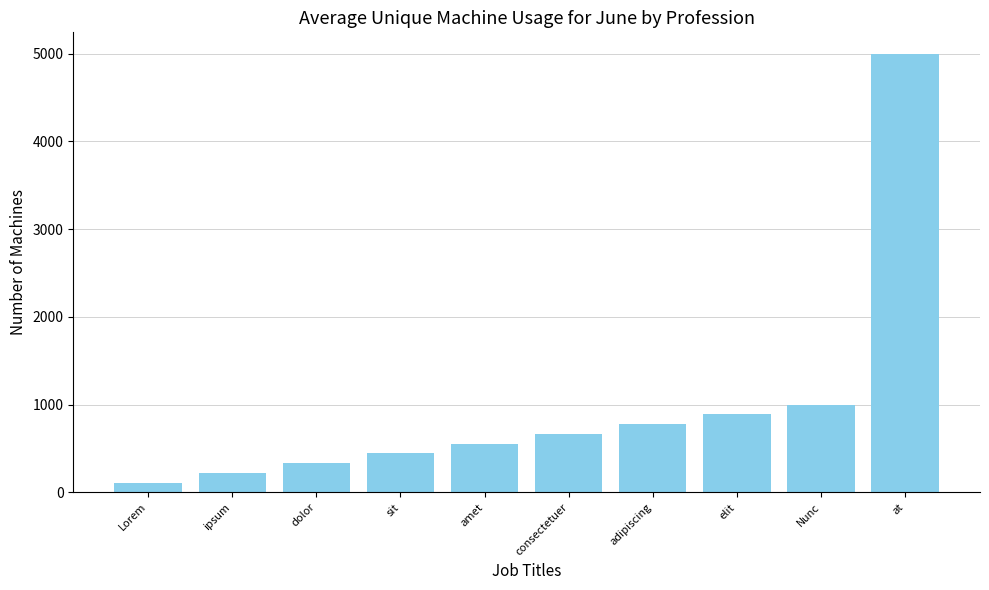

What is the smallest value displayed?

111